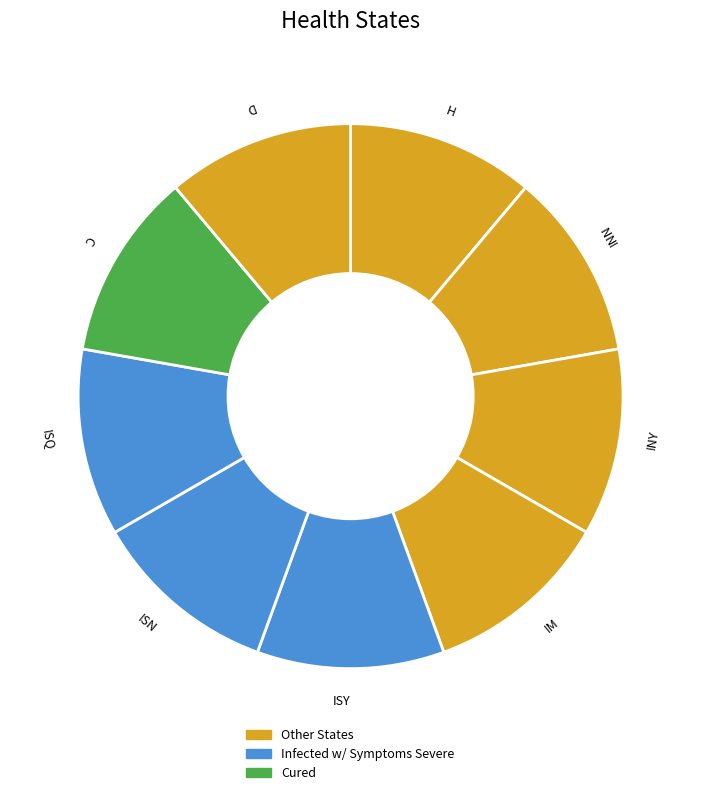

The D slice represents 1% of the pie. True or false?

False